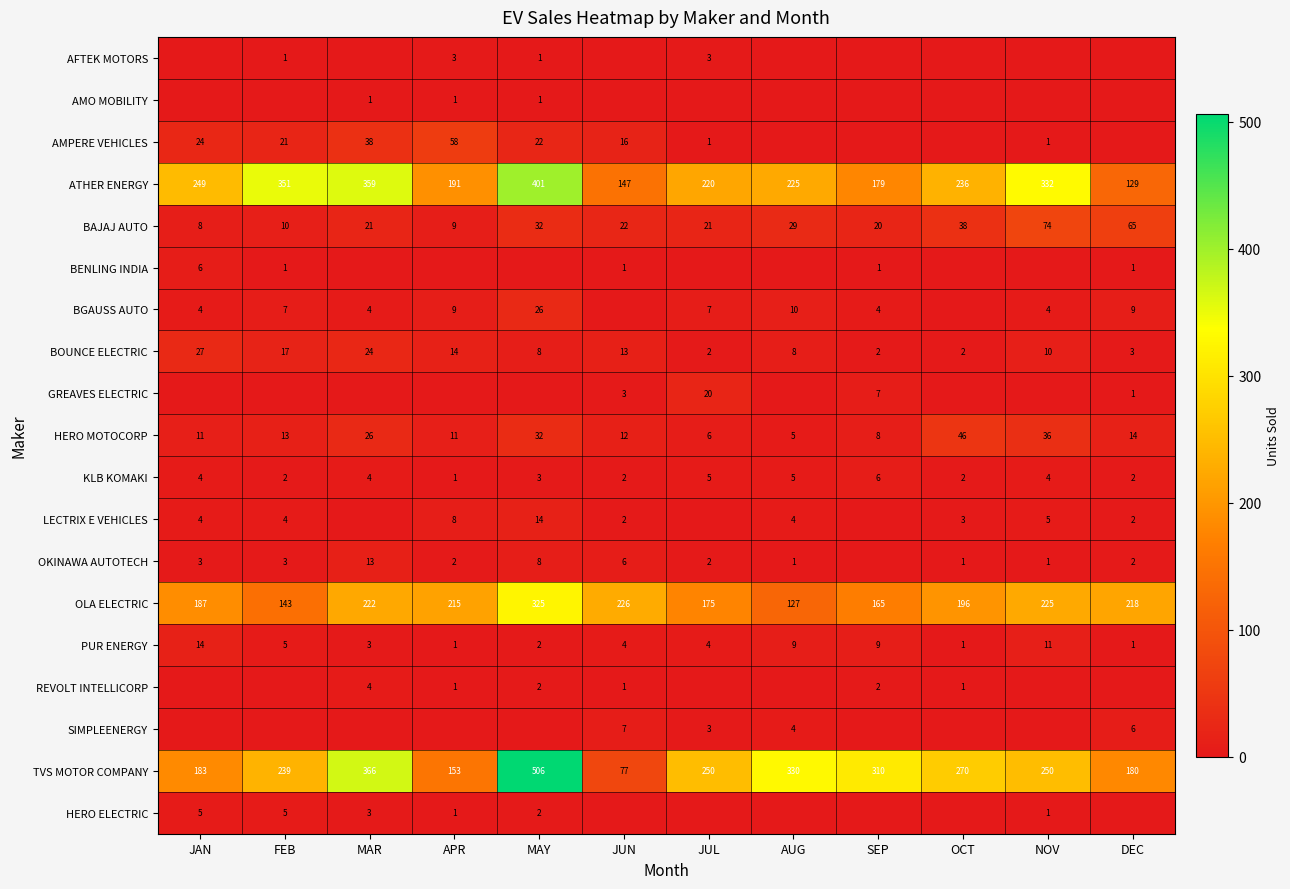

Which category has the lowest value in the OLA ELECTRIC series?

AUG